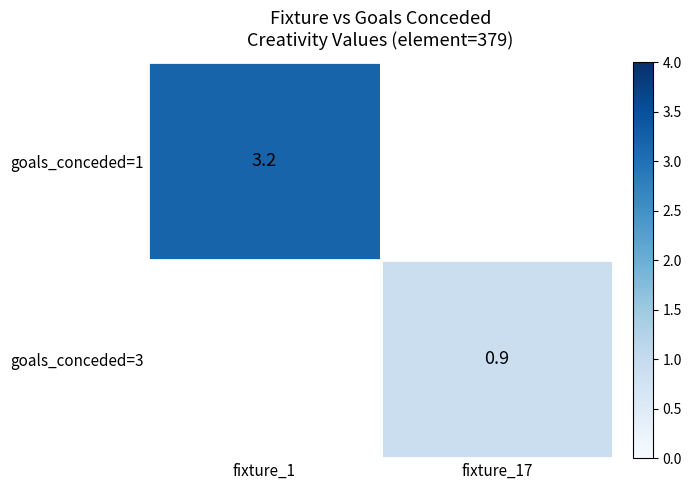

The goals_conceded=1 series shows 3.2 at fixture_1. True or false?

True